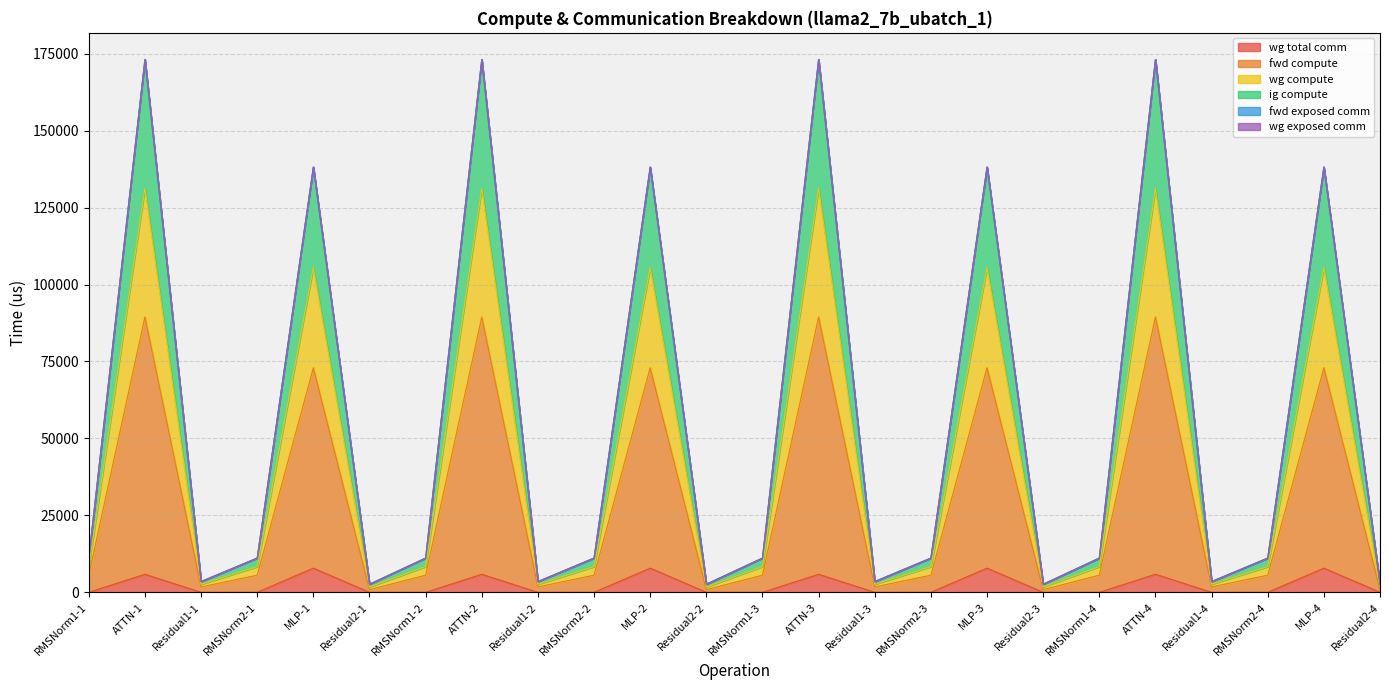

What is the greatest value displayed?

173108.6